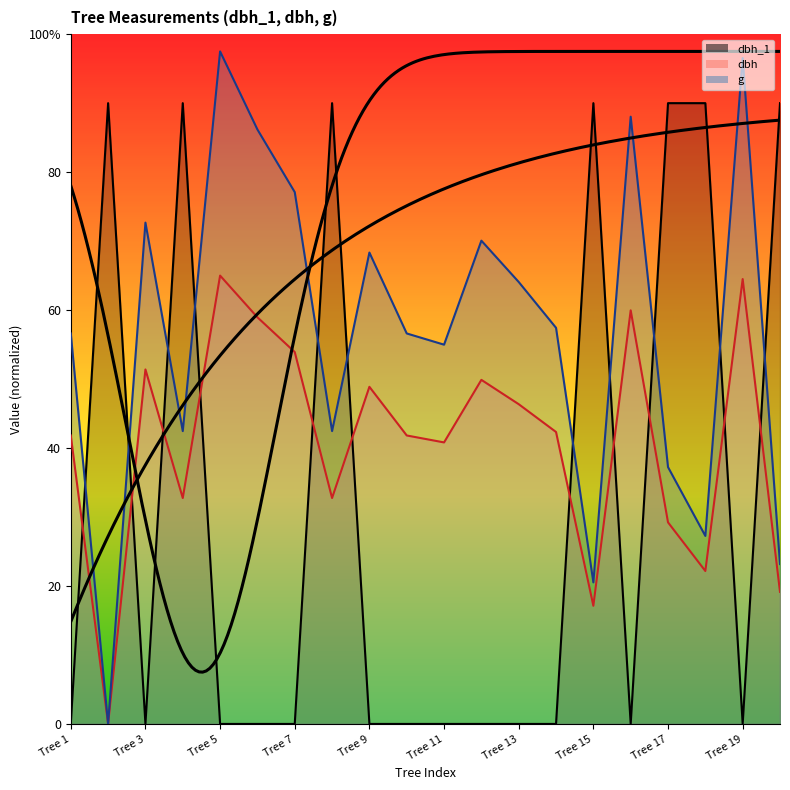

Which category has the highest value across all series?

Tree 5